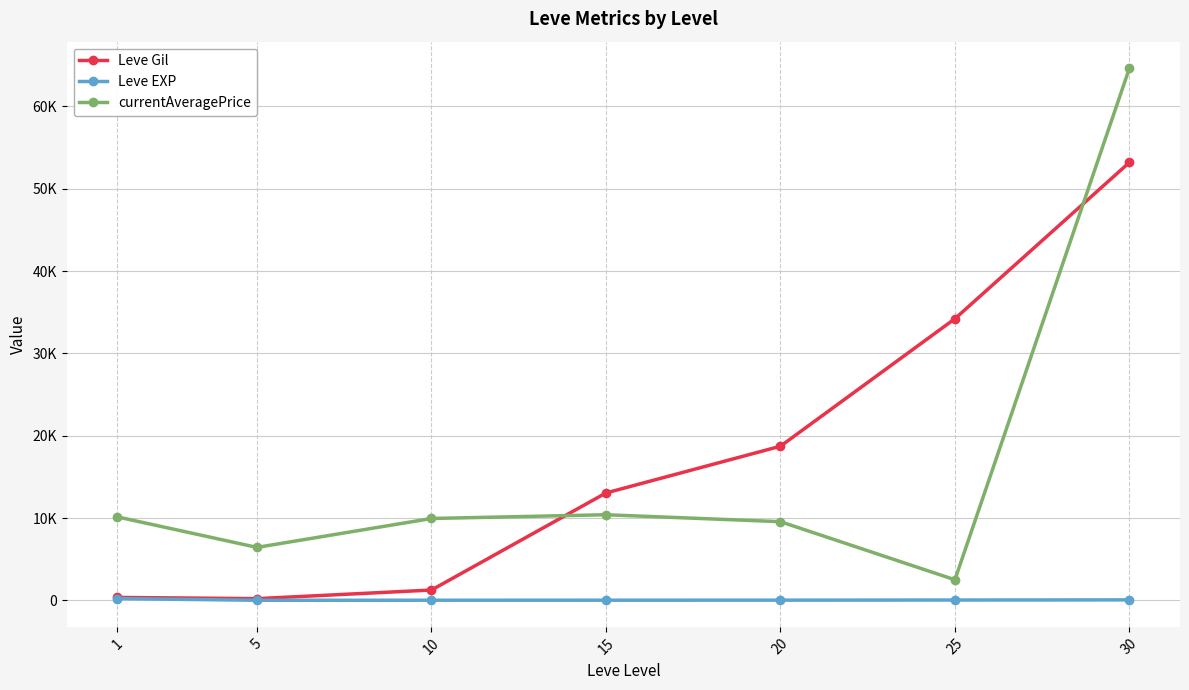

What is the value of the Leve Gil point at the 3rd from the left?

1246.7